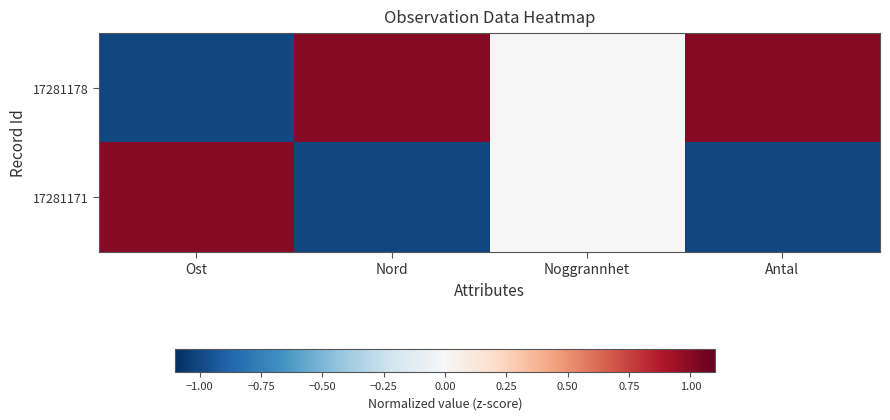

What is the minimum value shown in the chart?

-1.0